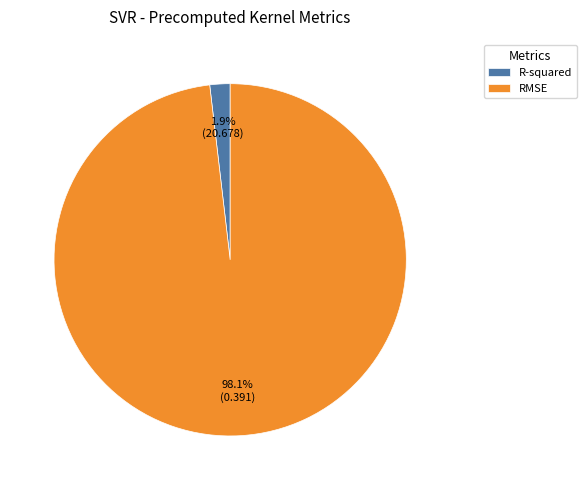

How many slices are in this pie chart?

2